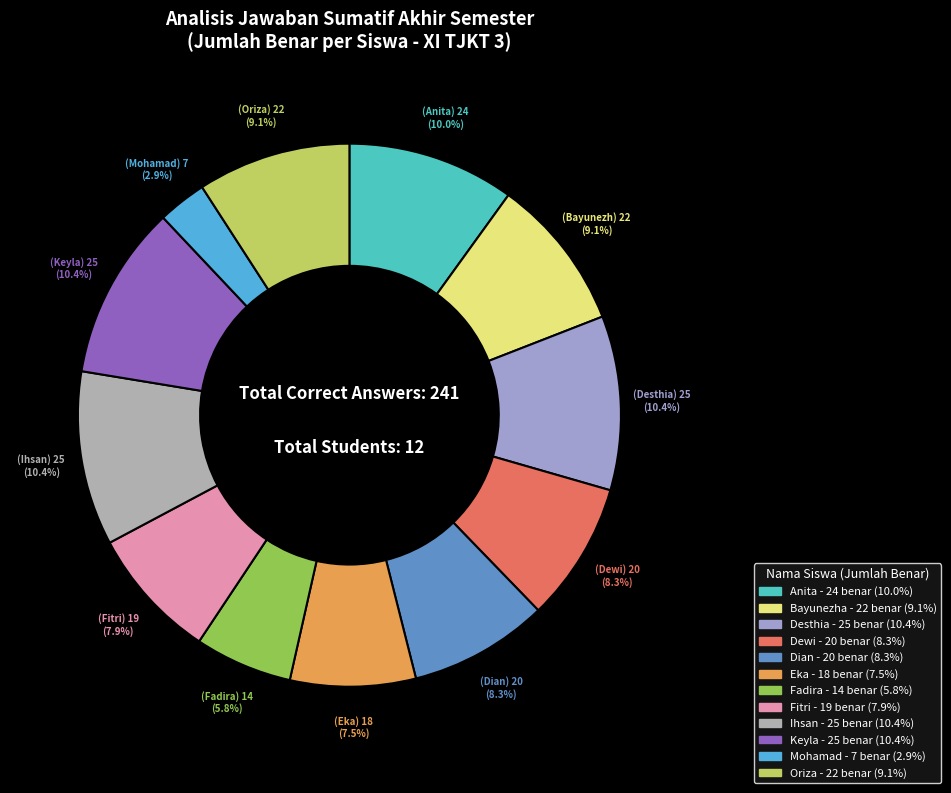

Count the number of slices in the pie.

12